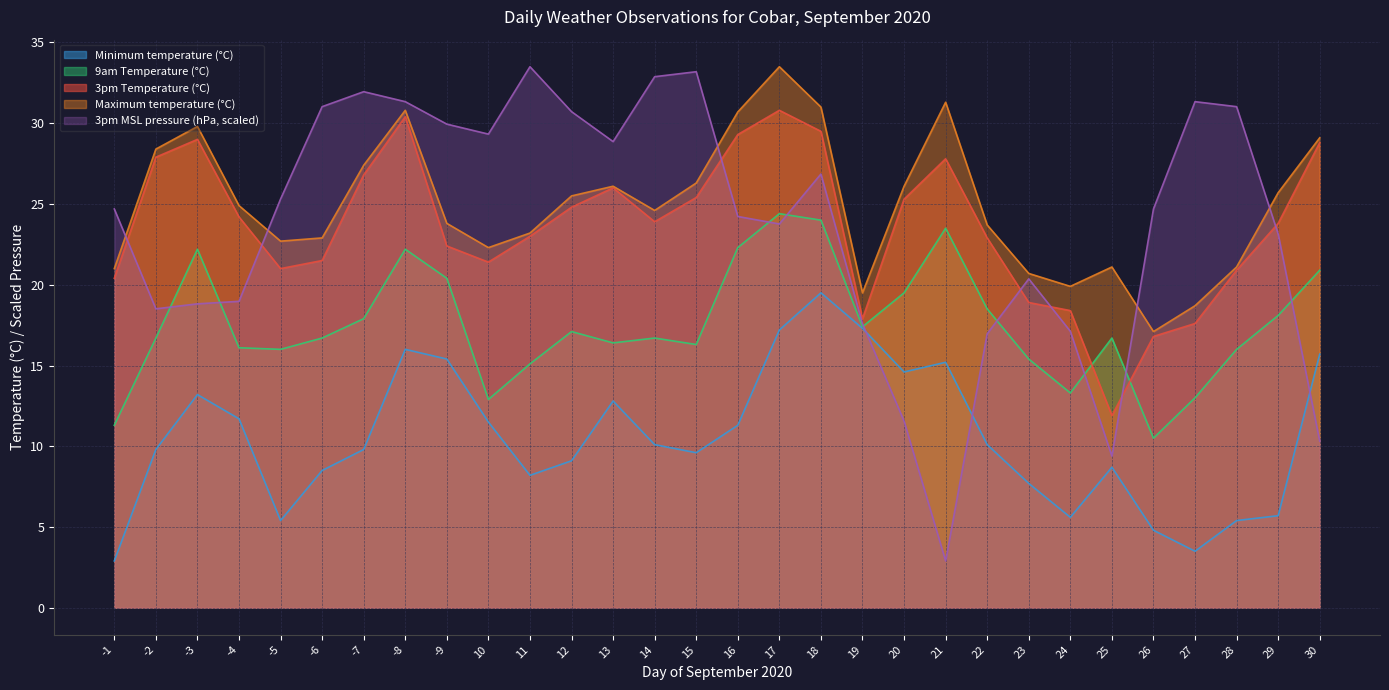

Does the chart display data point markers on the line(s)?

No